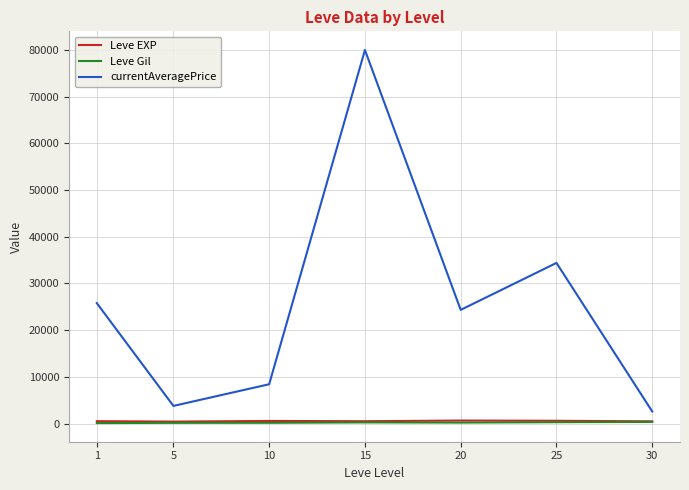

At which category is the sum across all series the highest?

15